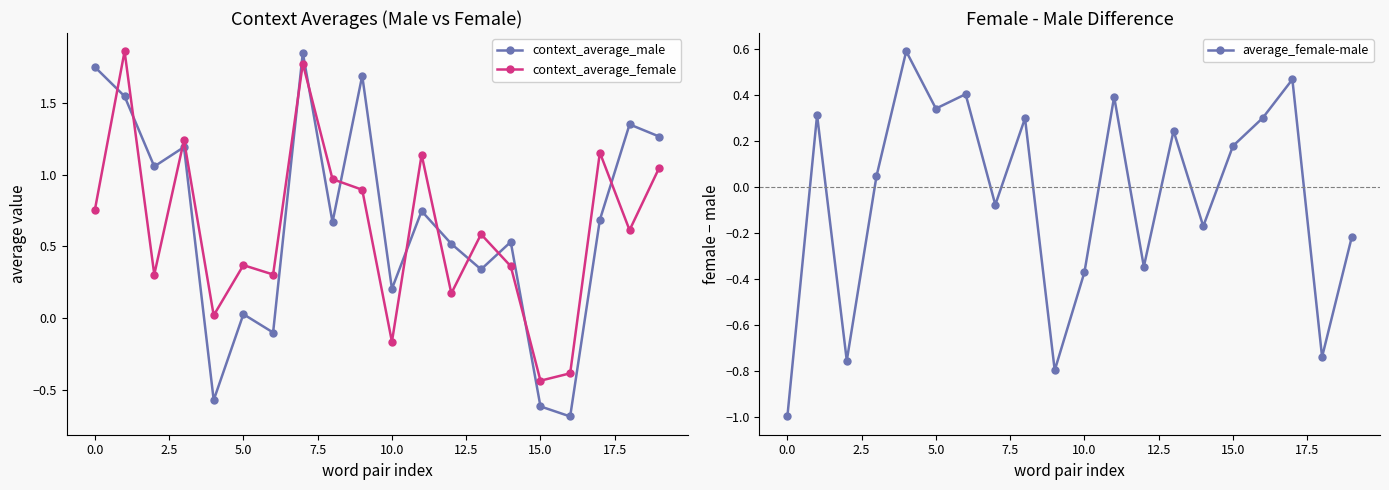

What are all the series names shown in the legend?

context_average_male, context_average_female, average_female-male